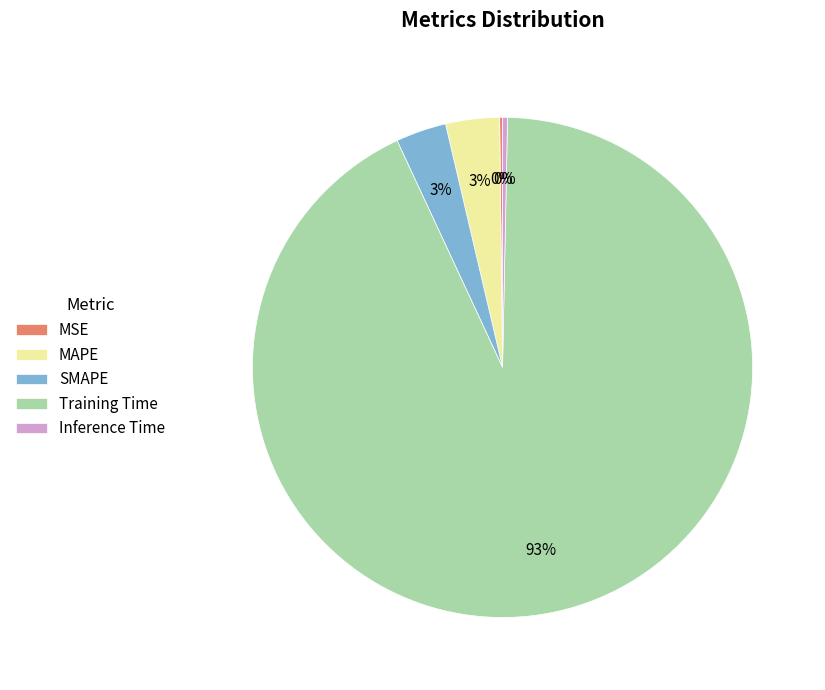

To the nearest percent, what is the average slice percentage?

20%